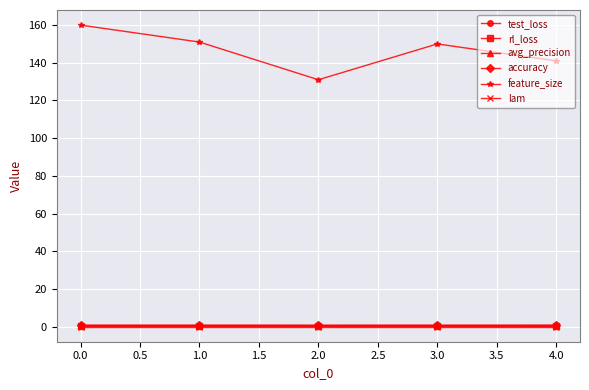

What is the label of the 2nd point from the right?

3.0